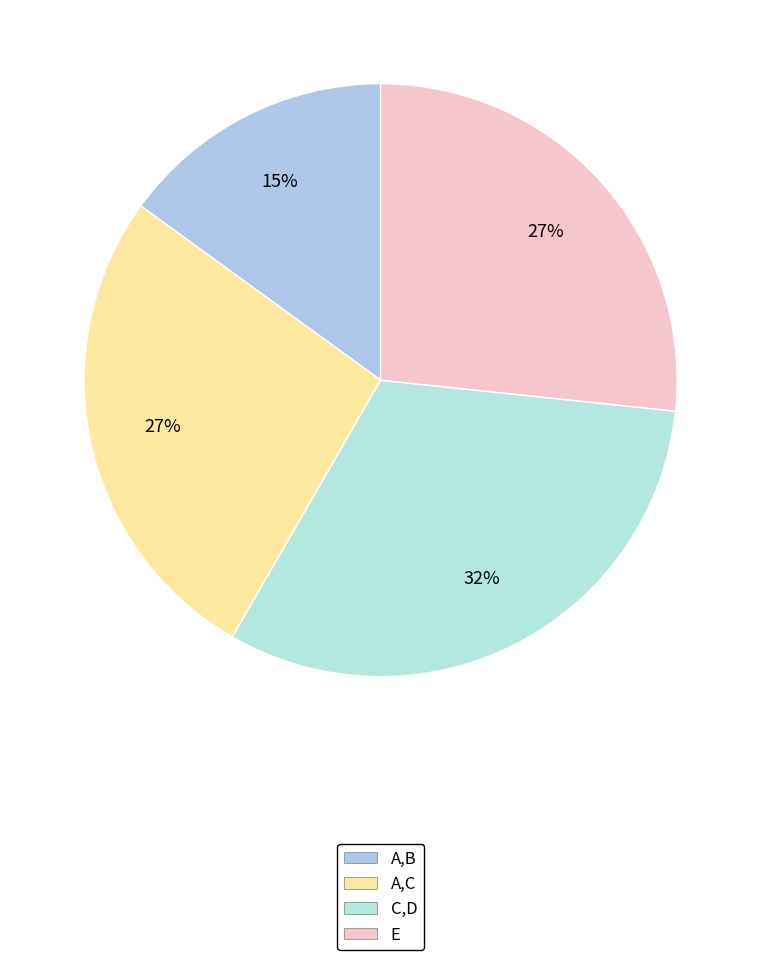

Is it true that A,B is 15% of the pie?

True